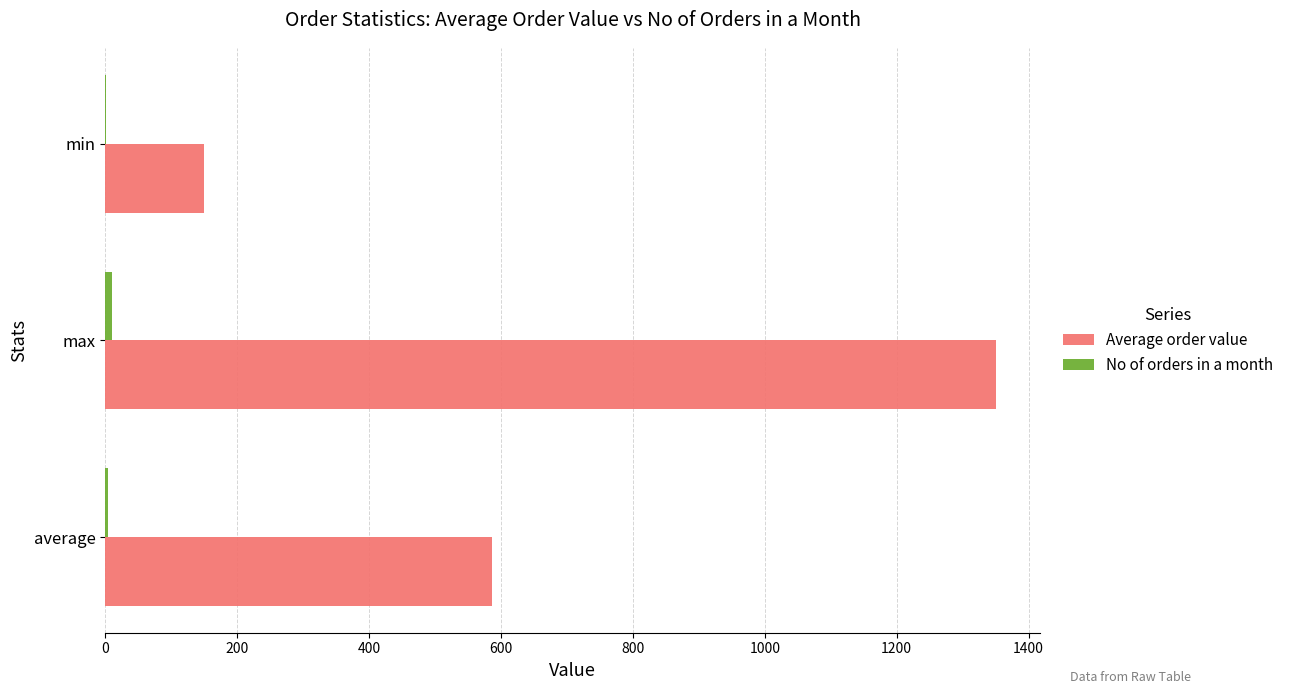

At which category is the sum across all series the highest?

max